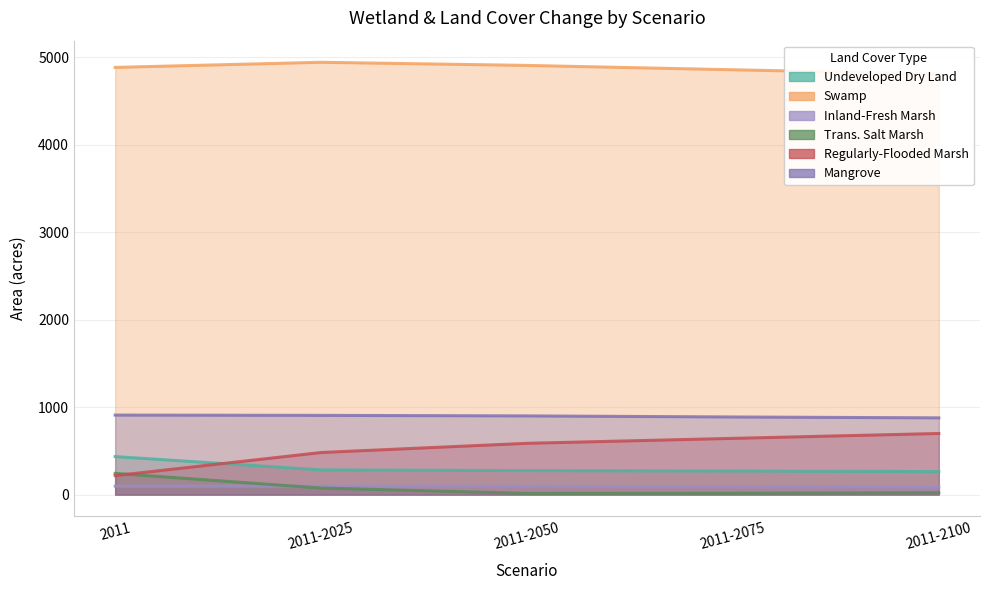

What is the label of the 1st point from the right?

2011-2100